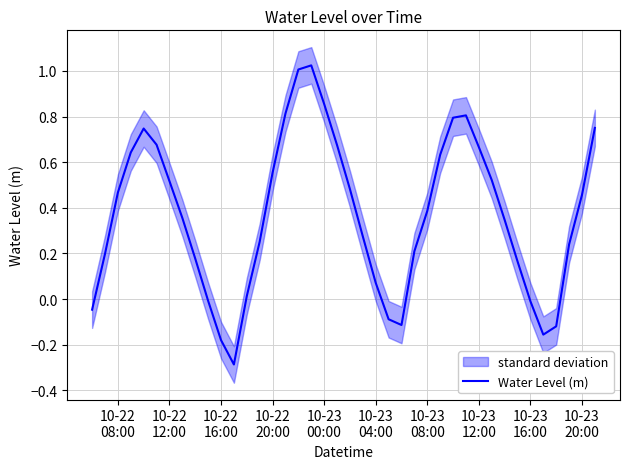

Reading right to left, extract all data points from this chart.

0.8	0.5	0.2	-0.1	-0.2	-0.0	0.2	0.3	0.5	0.7	0.8	0.8	0.6	0.4	0.2	-0.1	-0.1	0.1	0.3	0.5	0.7	0.9	1.0	1.0	0.8	0.6	0.3	0.0	-0.3	-0.2	-0.0	0.2	0.4	0.5	0.7	0.7	0.6	0.5	0.2	-0.0